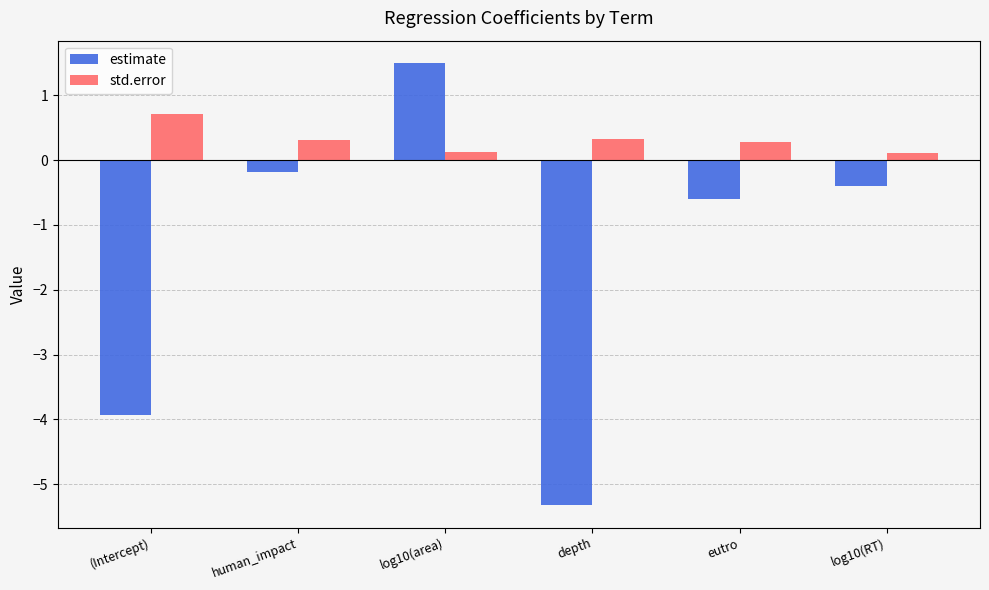

How many series are shown in this chart?

2